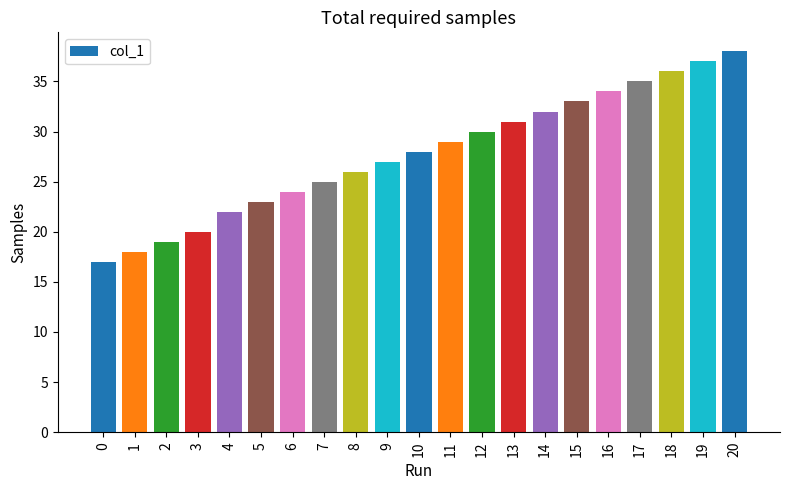

What is the difference between the values at 6 and 13?

7